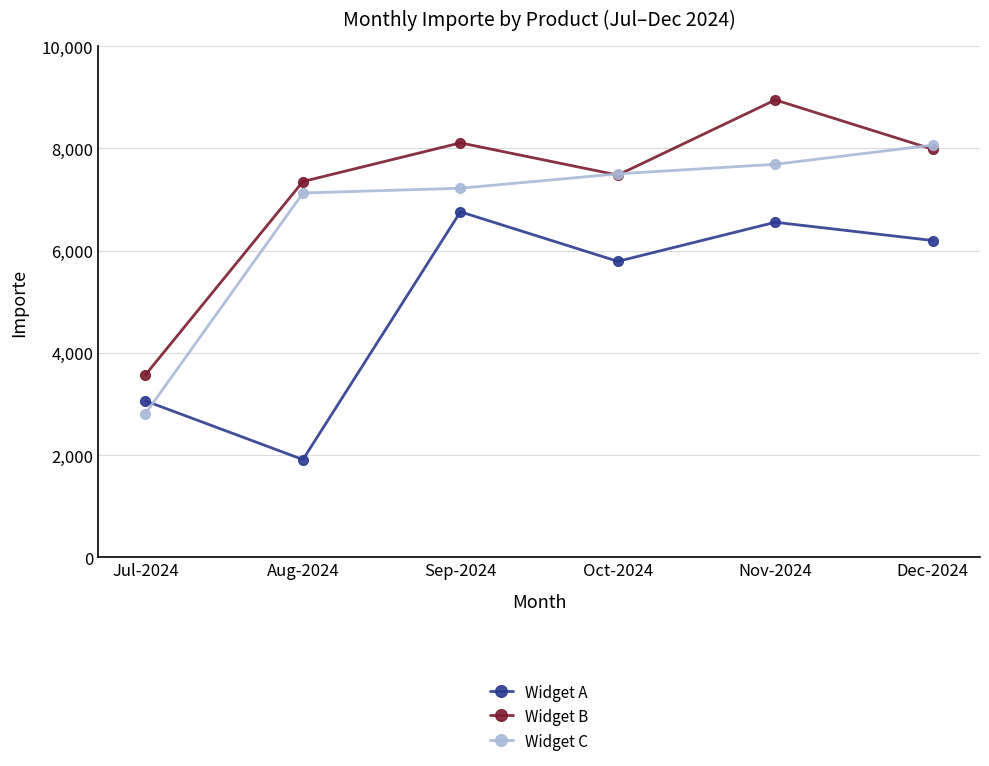

Which series has the largest total across all categories?

Widget B